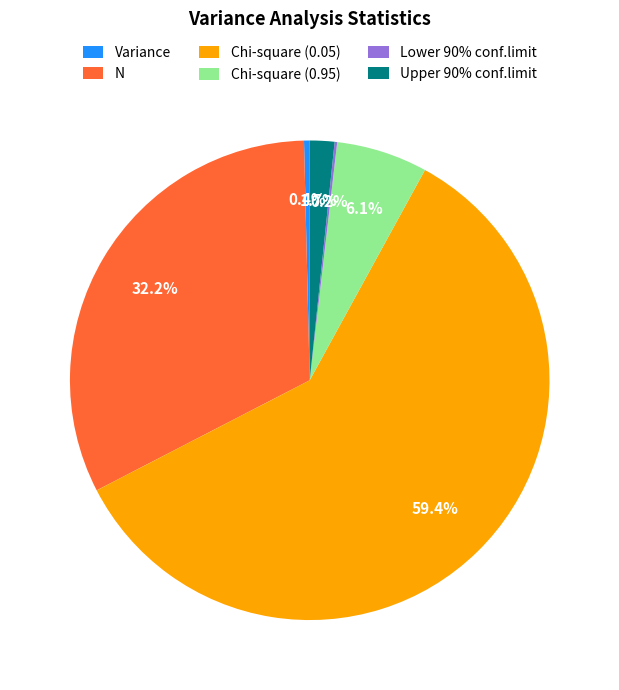

To the nearest percent, what percentage of the pie is Chi-square (0.05)?

59%